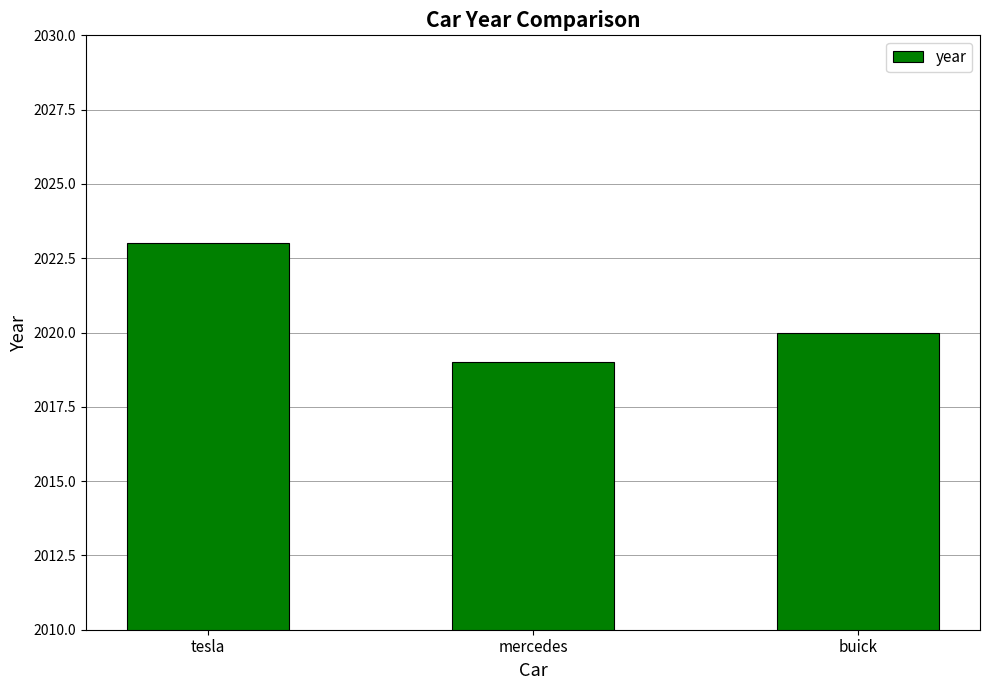

Reading left to right, list all the values displayed in this chart.

tesla=2023	mercedes=2019	buick=2020